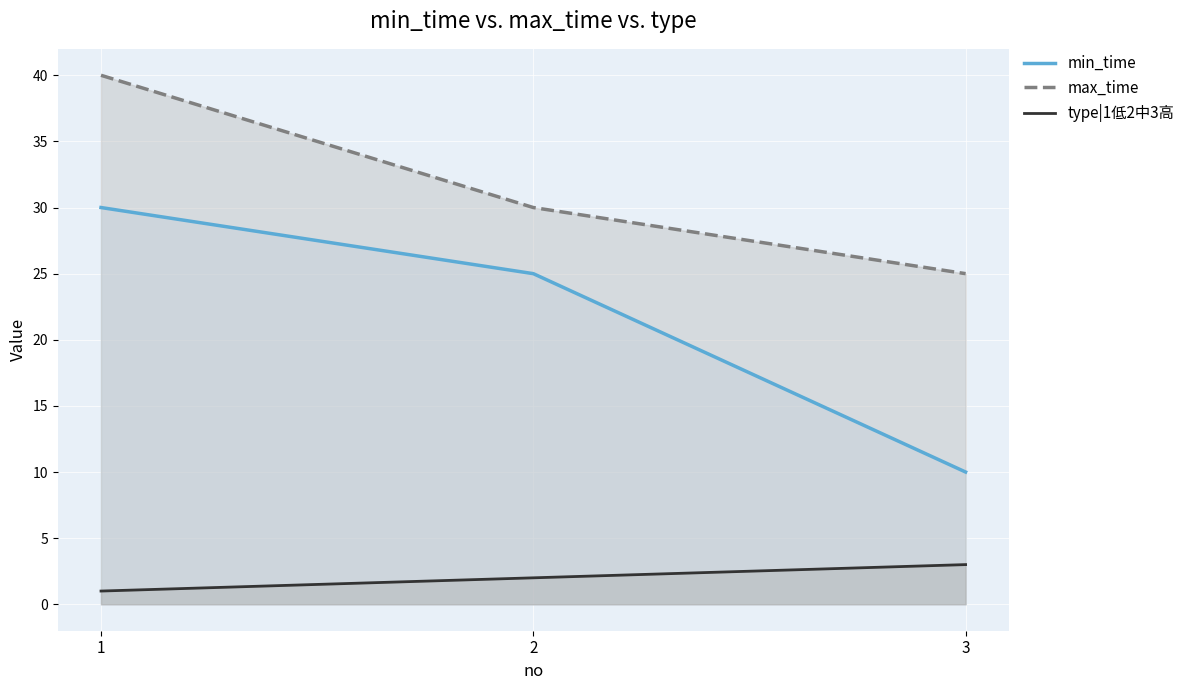

Rank the categories by type|1低2中3高 value from highest to lowest.

3, 2, 1